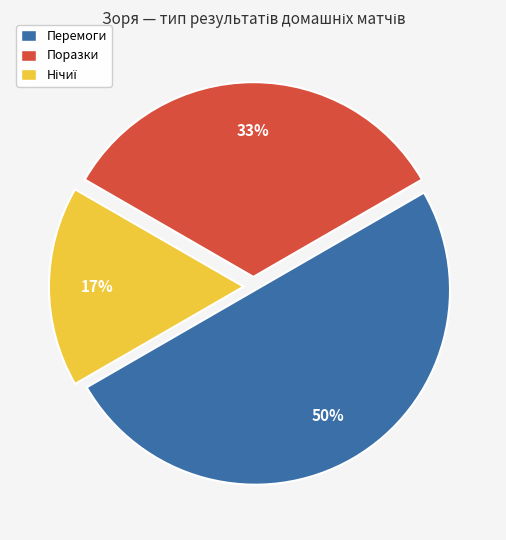

How many slices are in this pie chart?

3